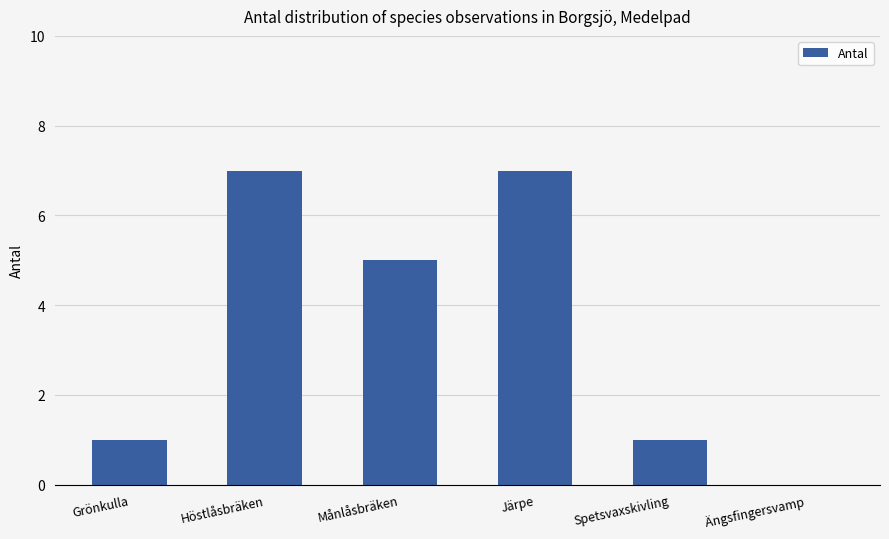

The chart shows a value of 7 at Månlåsbräken. True or false?

False